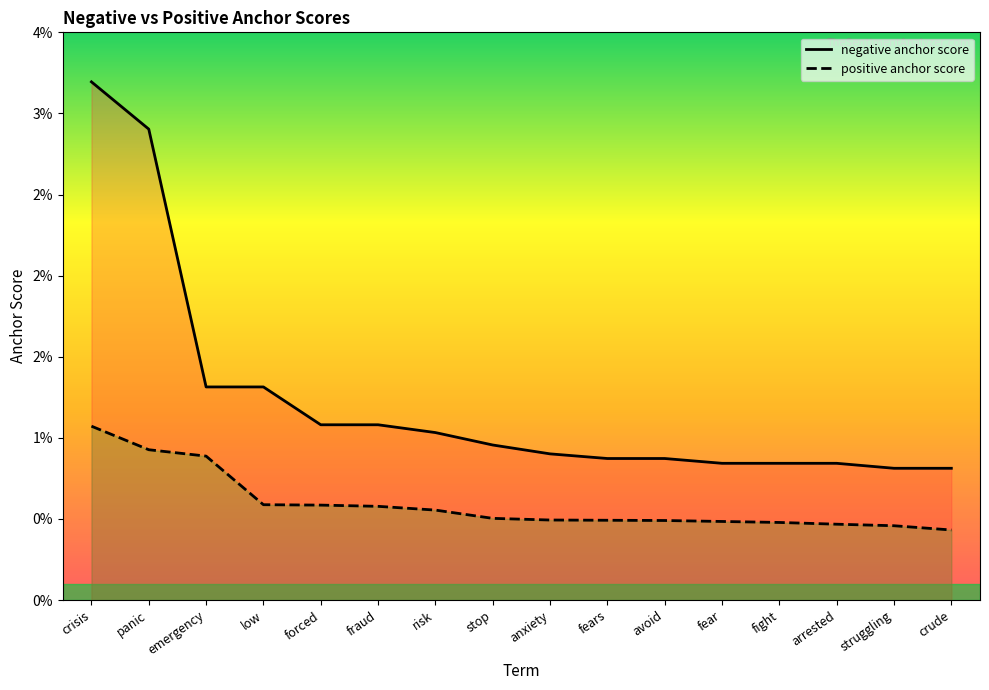

True or false: positive anchor score and negative anchor score cross at least once.

False